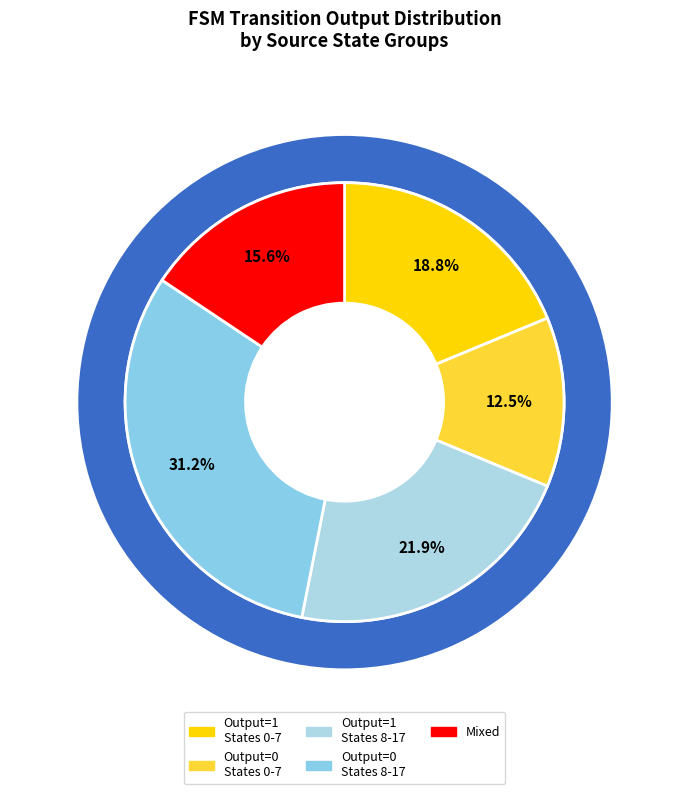

How many segments does this pie chart have?

5